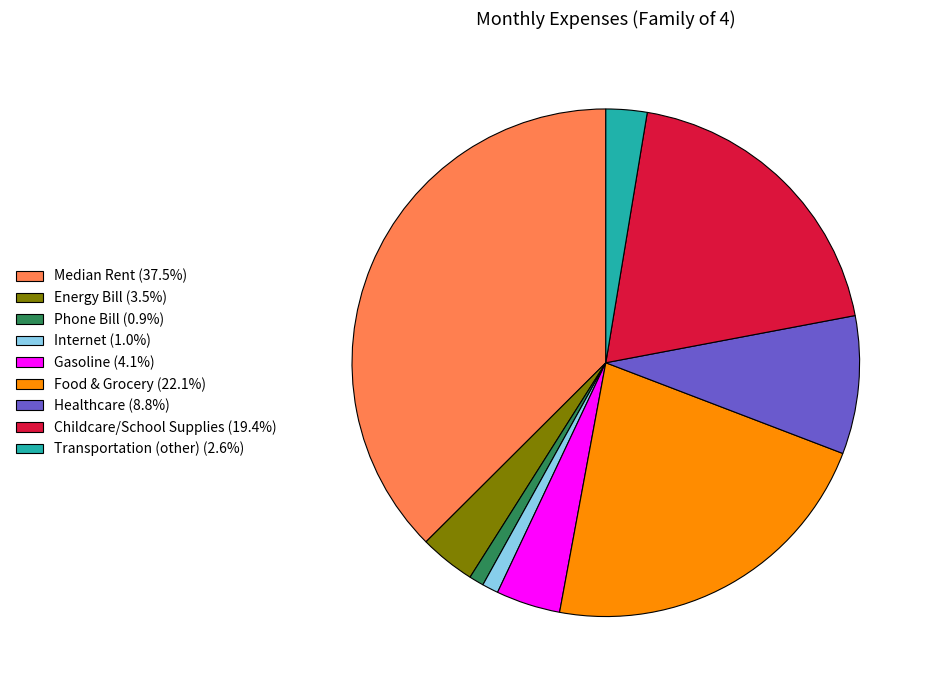

Approximately how many times larger is the value at Food & Grocery compared to Internet?

21.4